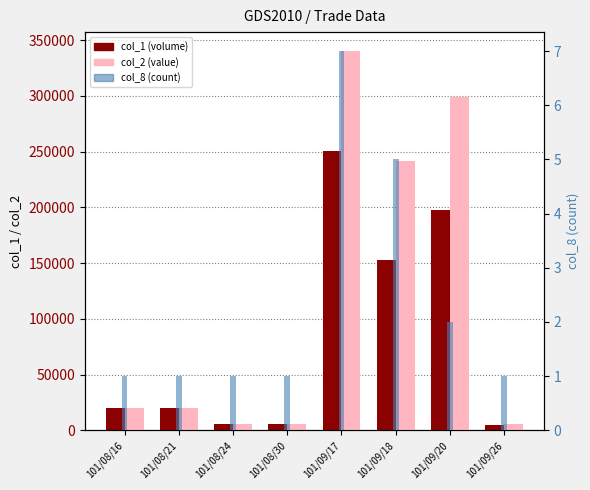

What are all the series names shown in the legend?

col_1 (volume), col_2 (value), col_8 (count)